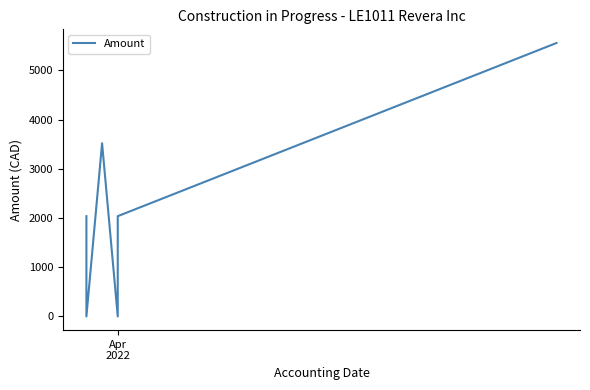

How many lines are shown in the chart?

1